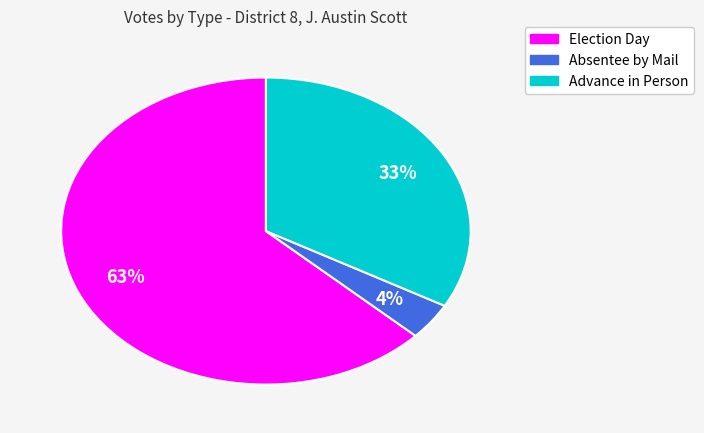

Is the sum of Election Day and Absentee by Mail greater than half?

Yes